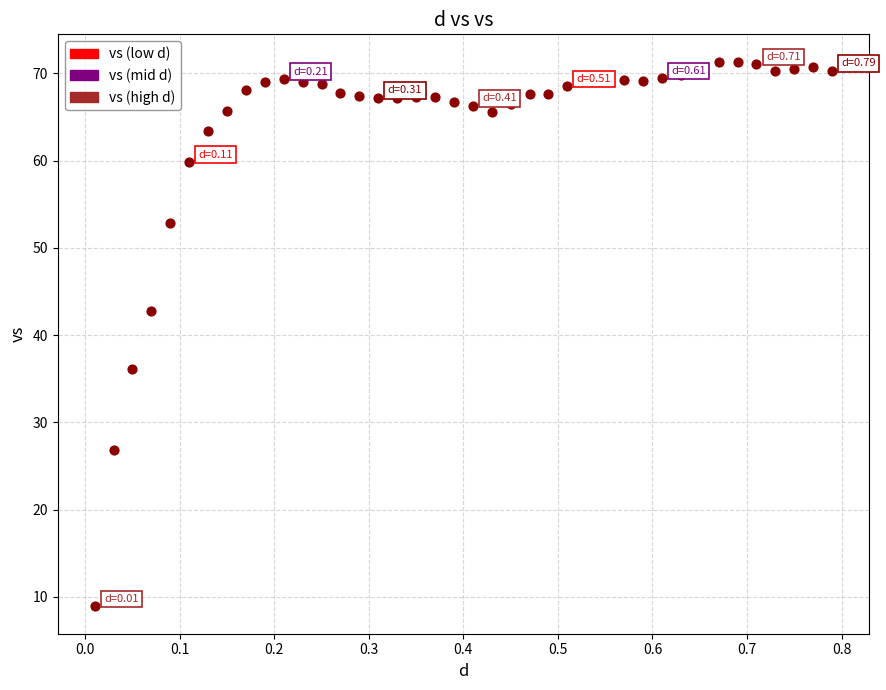

What Y value in the scatter plot is closest to 40?

42.7